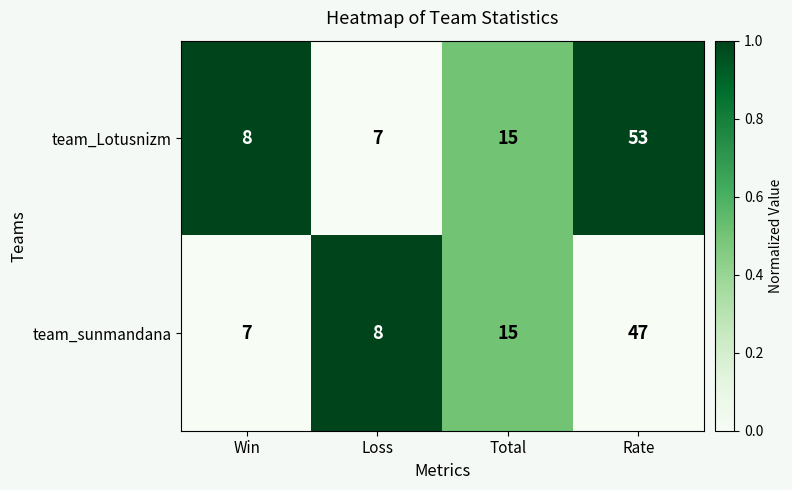

What is the difference between the highest and lowest values at Rate?

6